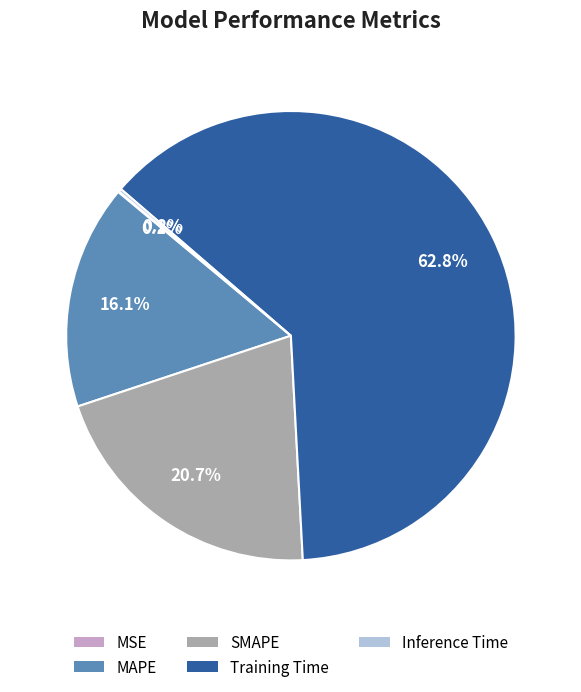

Do Training Time and SMAPE together represent more than half of the pie?

Yes